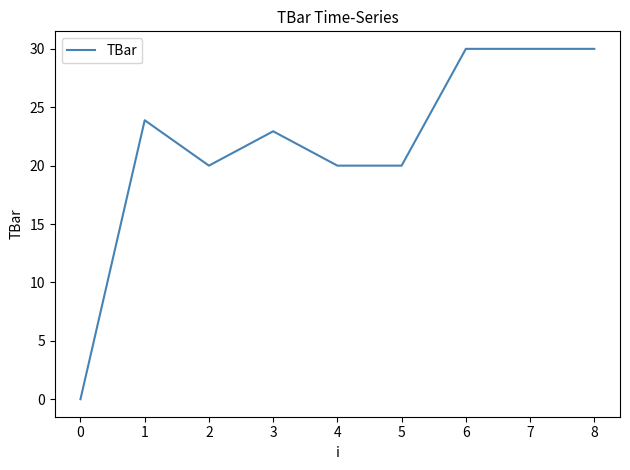

Reading left to right, extract all data points from this chart.

0.0	23.9	20.0	22.9	20.0	20.0	30.0	30.0	30.0